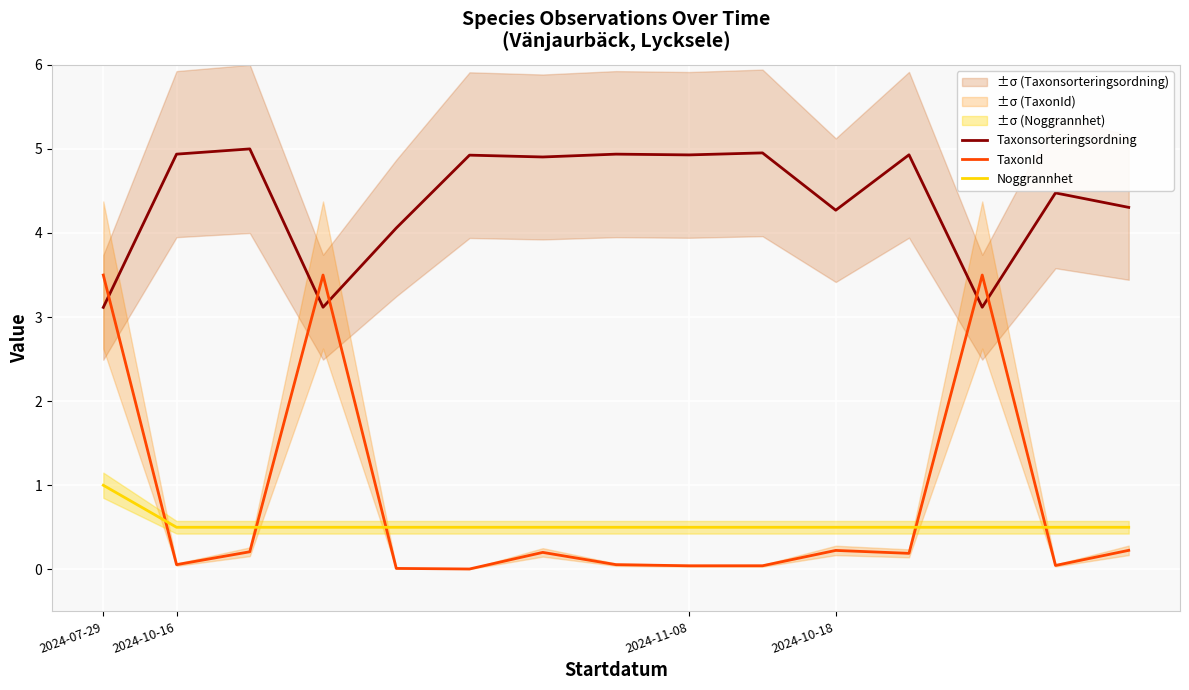

What is the difference between the TaxonId values at 12 and 5?

3.5